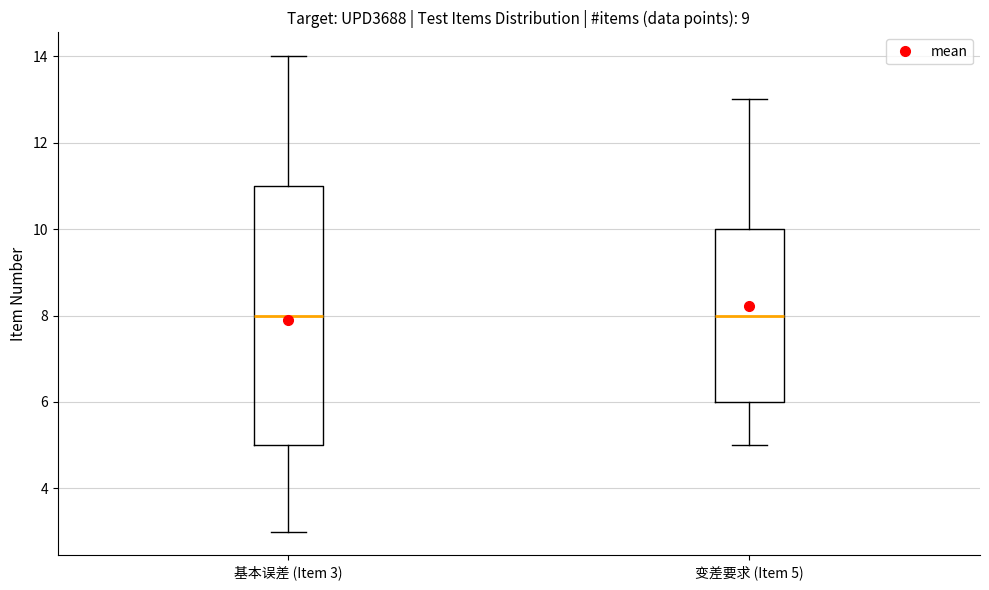

Which box is the tallest, from its lower edge to its upper edge?

基本误差 (Item 3)